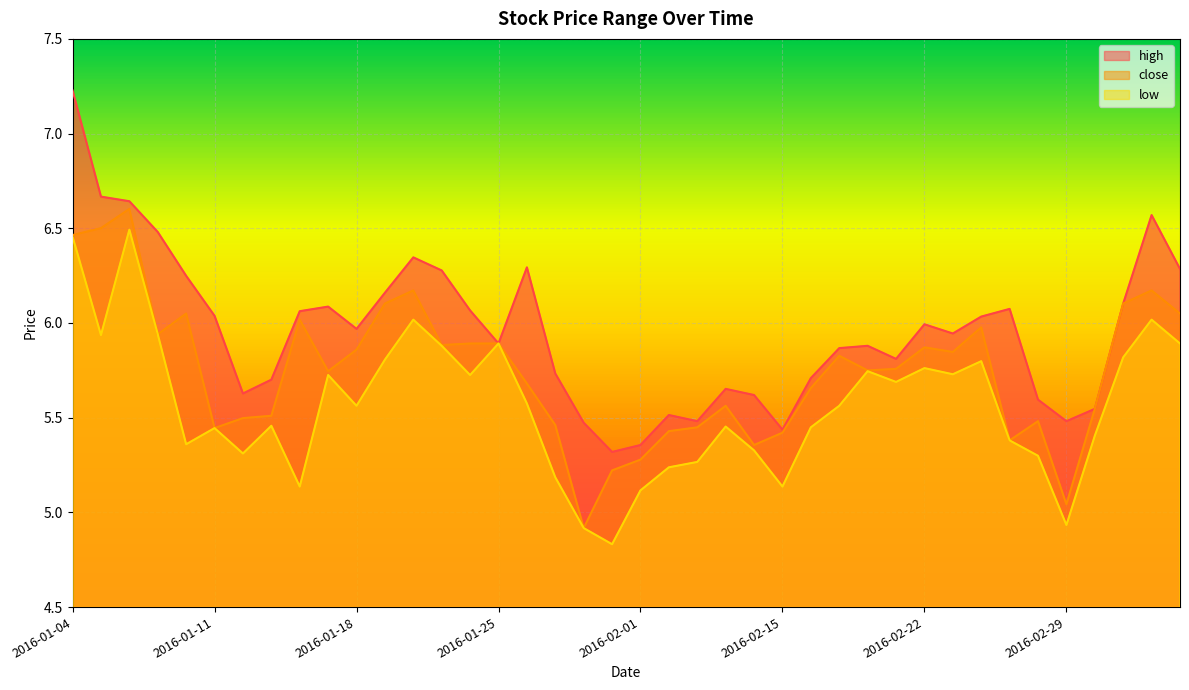

Does the chart display data point markers on the line(s)?

No